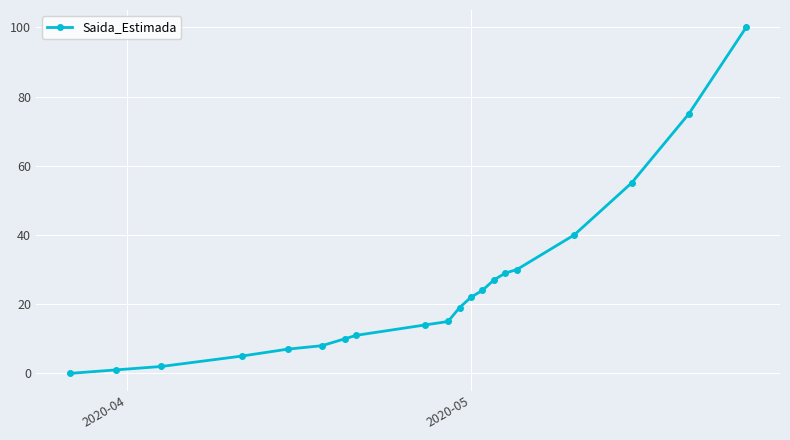

What is the maximum value shown in the chart?

100